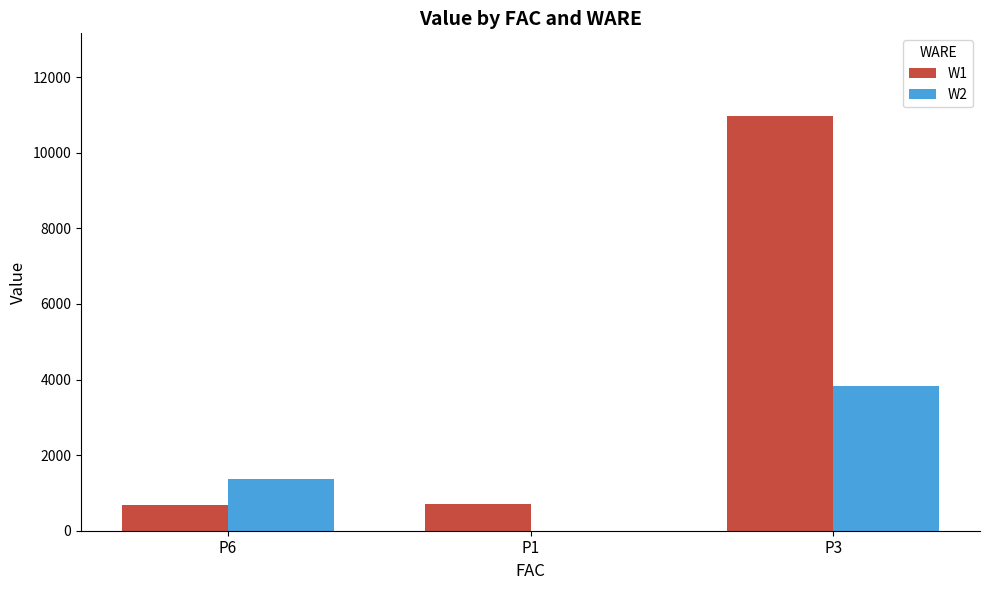

What is the spread (max minus min) of values at P3?

7138.0